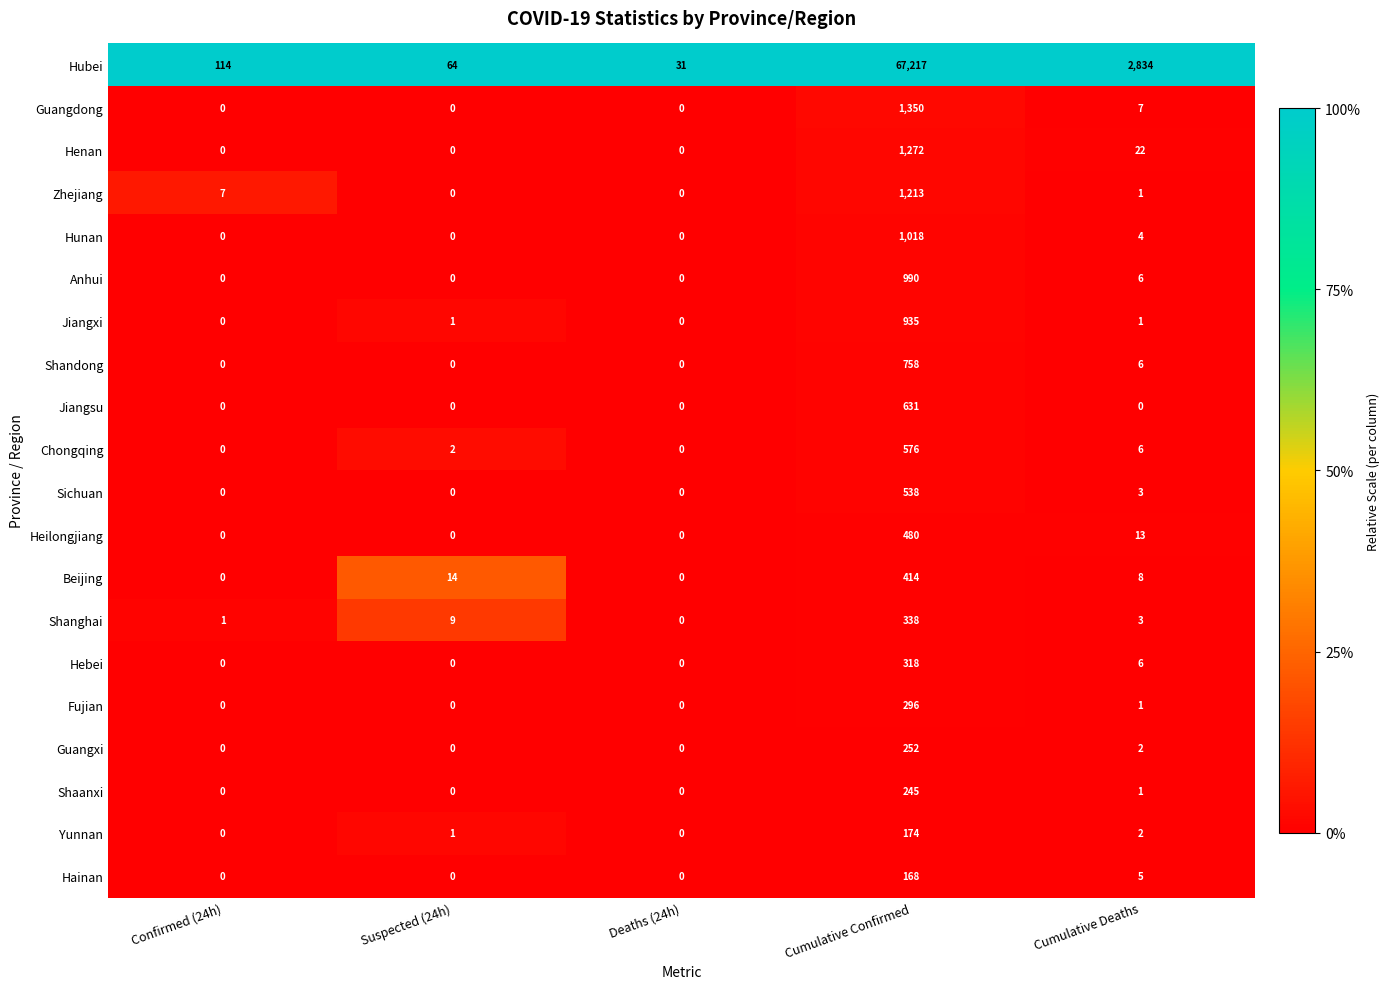

The Hubei series shows 31 at Deaths (24h). True or false?

True